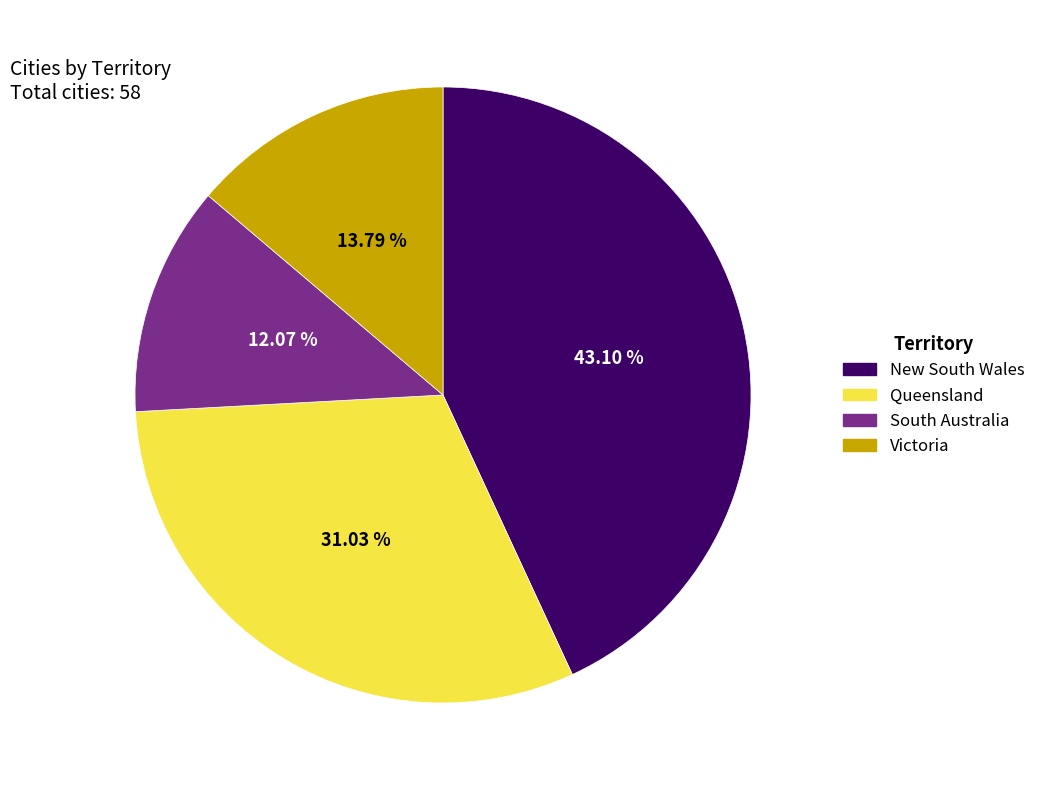

Count the number of slices in the pie.

4